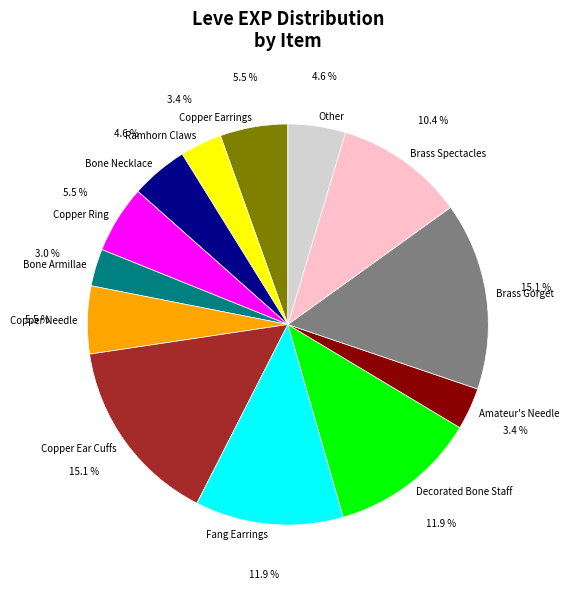

Approximately how many times larger is the value at Brass Gorget compared to Bone Armillae?

5.0